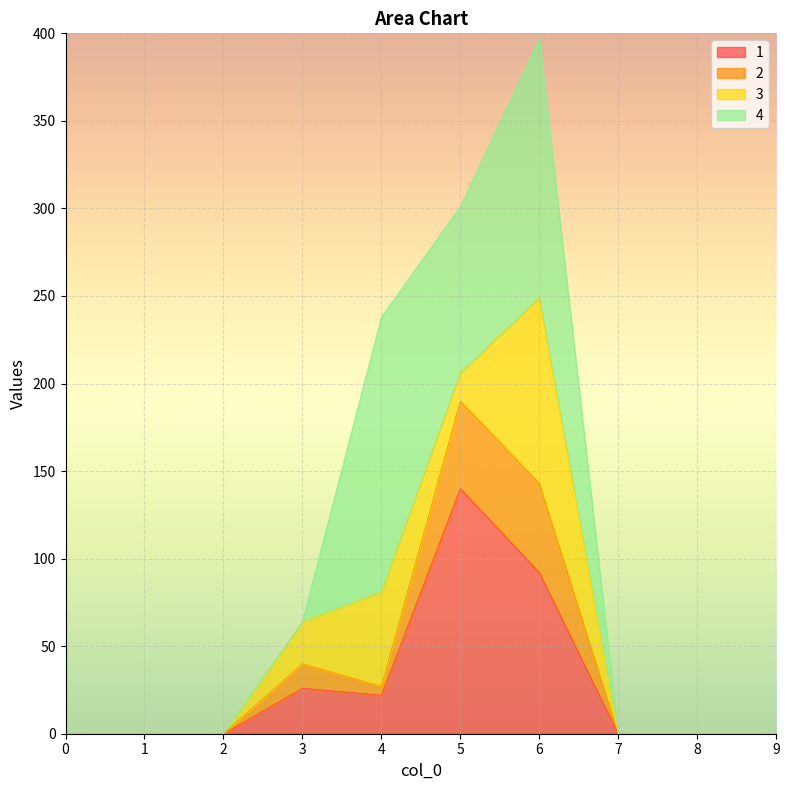

At which category is the sum across all series the highest?

6